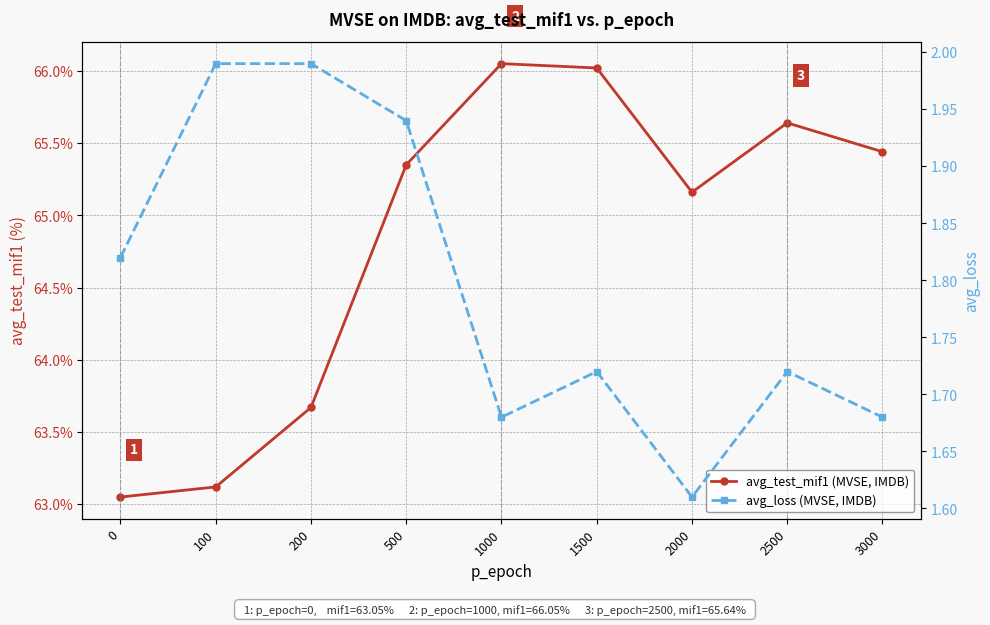

What value does the avg_test_mif1 (MVSE, IMDB) series have at 3000?

65.4